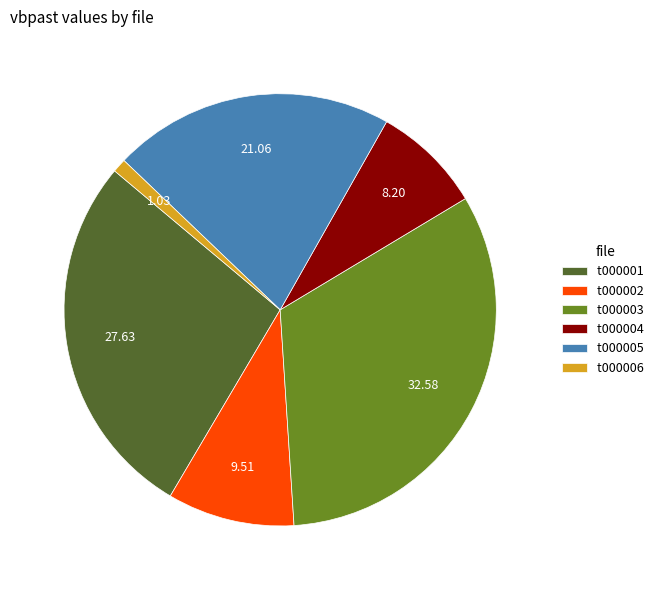

Does t000005 account for over 50% of the chart?

No